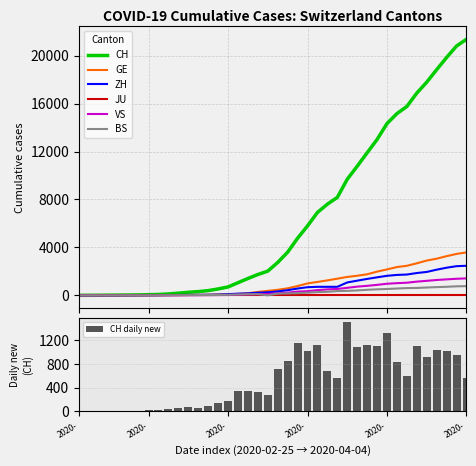

What is the label of the 17th bar from the left?

2020-03-12